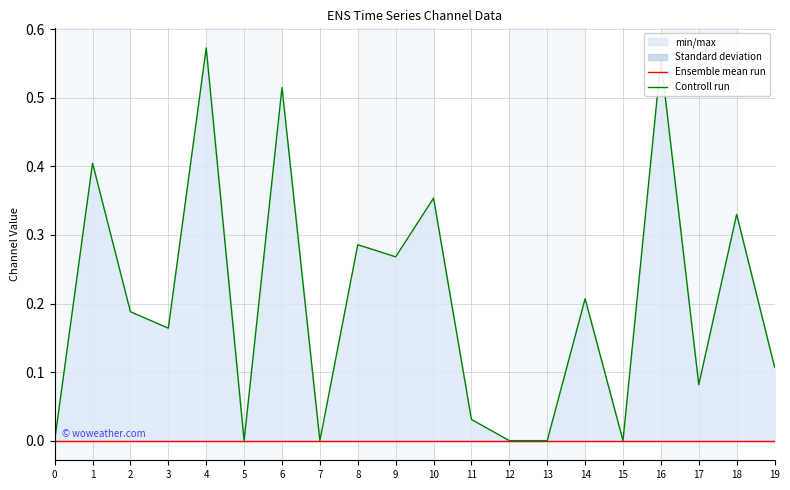

Between 2 and 14, which series saw the biggest shift?

Controll run